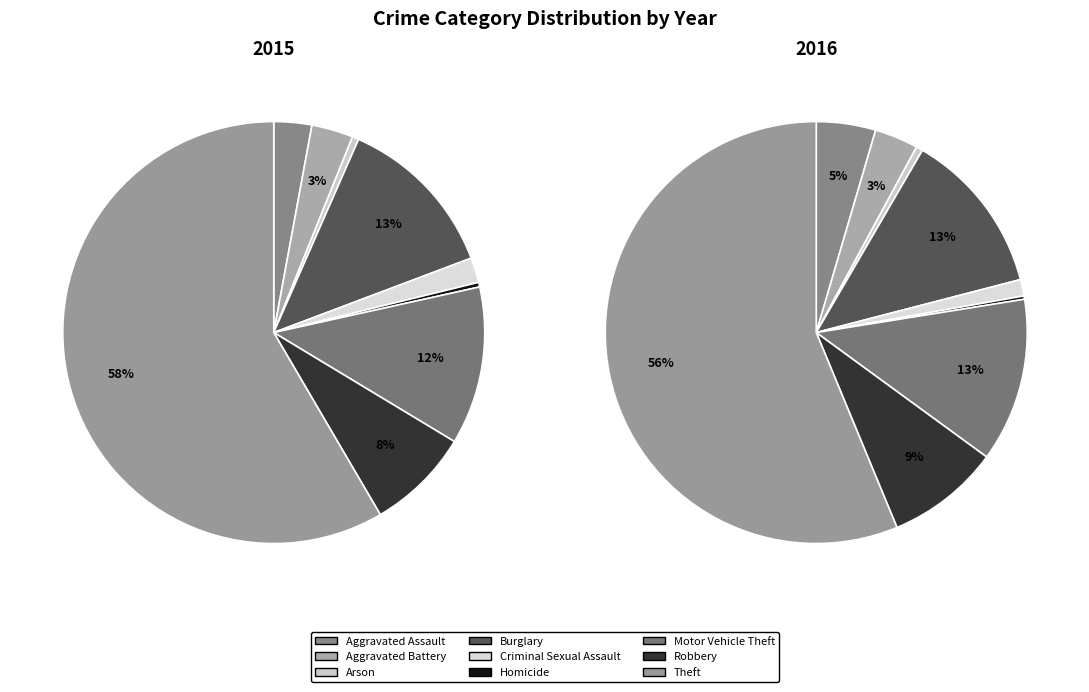

What is the largest slice in the pie chart?

Theft